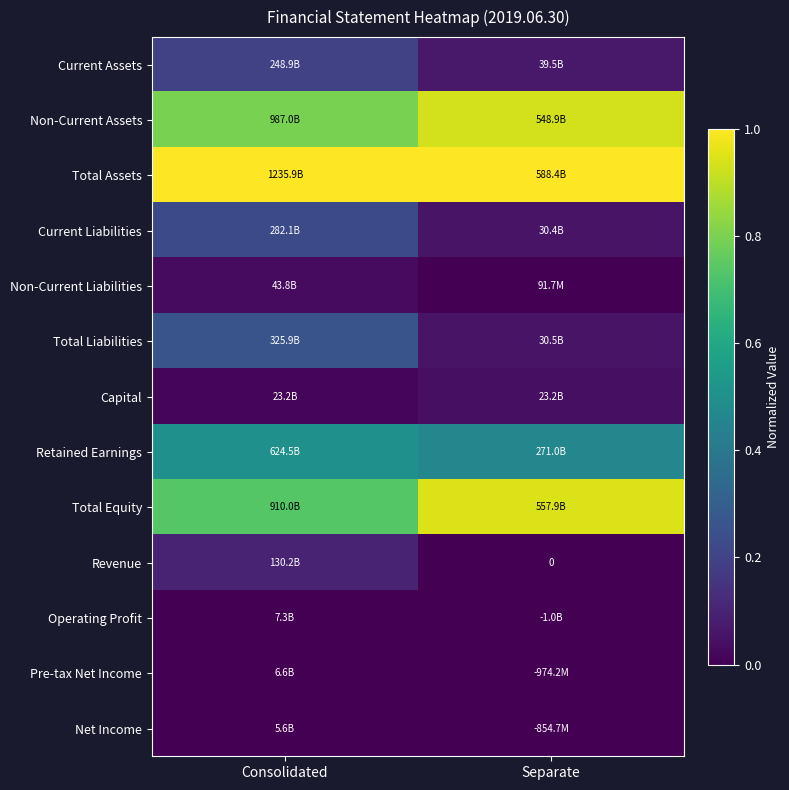

Which series has the largest total across all categories?

Total Assets